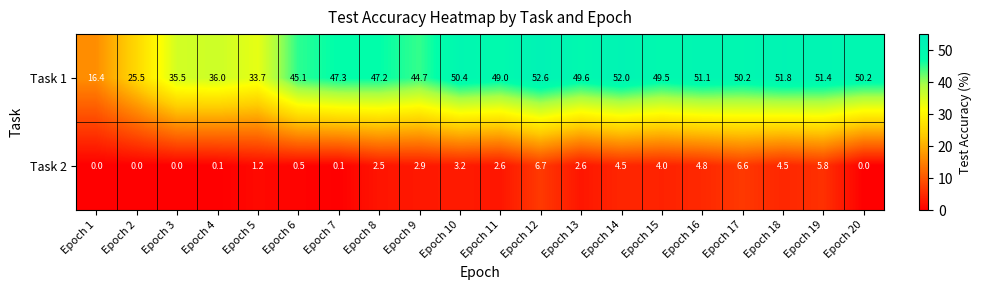

The Task 2 series shows 0.3 at Epoch 6. True or false?

False